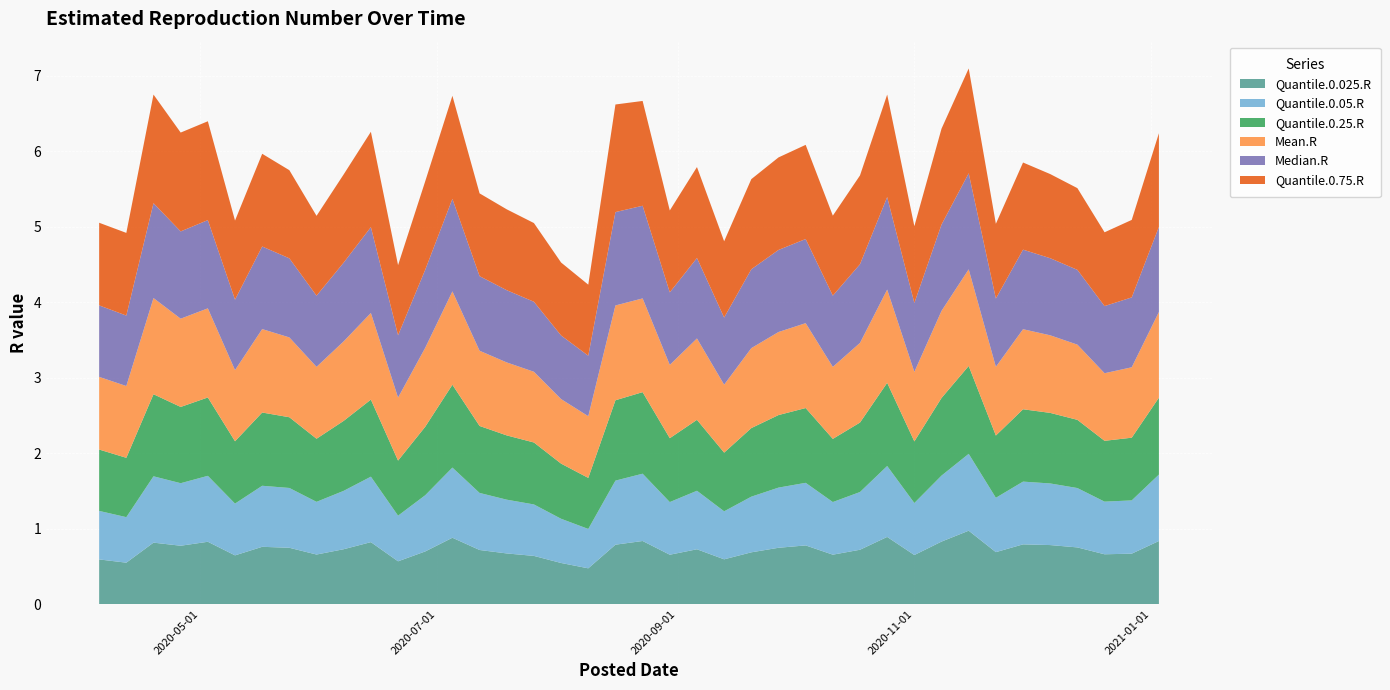

Reading left to right, list all the values displayed in this chart.

Quantile.0.025.R: 0.6	0.5	0.8	0.8	0.8	0.6	0.8	0.7	0.7	0.7	0.8	0.6	0.7	0.9	0.7	0.7	0.6	0.5	0.5	0.8	0.8	0.7	0.7	0.6	0.7	0.7	0.8	0.7	0.7	0.9	0.7	0.8	1.0	0.7	0.8	0.8	0.8	0.7	0.7	0.8
Quantile.0.05.R: 0.6	0.6	0.9	0.8	0.9	0.7	0.8	0.8	0.7	0.8	0.9	0.6	0.7	0.9	0.8	0.7	0.7	0.6	0.5	0.8	0.9	0.7	0.8	0.6	0.7	0.8	0.8	0.7	0.8	0.9	0.7	0.9	1.0	0.7	0.8	0.8	0.8	0.7	0.7	0.9
Quantile.0.25.R: 0.8	0.8	1.1	1.0	1.0	0.8	1.0	0.9	0.8	0.9	1.0	0.7	0.9	1.1	0.9	0.9	0.8	0.7	0.7	1.1	1.1	0.8	0.9	0.8	0.9	1.0	1.0	0.8	0.9	1.1	0.8	1.0	1.2	0.8	1.0	0.9	0.9	0.8	0.8	1.0
Mean.R: 1.0	1.0	1.3	1.2	1.2	0.9	1.1	1.1	1.0	1.1	1.1	0.8	1.0	1.2	1.0	1.0	0.9	0.9	0.8	1.3	1.2	1.0	1.1	0.9	1.1	1.1	1.1	1.0	1.1	1.2	0.9	1.2	1.3	0.9	1.1	1.0	1.0	0.9	0.9	1.1
Median.R: 0.9	0.9	1.3	1.2	1.2	0.9	1.1	1.0	0.9	1.0	1.1	0.8	1.0	1.2	1.0	1.0	0.9	0.8	0.8	1.2	1.2	1.0	1.1	0.9	1.0	1.1	1.1	0.9	1.0	1.2	0.9	1.1	1.3	0.9	1.1	1.0	1.0	0.9	0.9	1.1
Quantile.0.75.R: 1.1	1.1	1.4	1.3	1.3	1.0	1.2	1.2	1.1	1.2	1.3	0.9	1.2	1.4	1.1	1.1	1.0	1.0	0.9	1.4	1.4	1.1	1.2	1.0	1.2	1.2	1.2	1.1	1.2	1.4	1.0	1.3	1.4	1.0	1.2	1.1	1.1	1.0	1.0	1.2